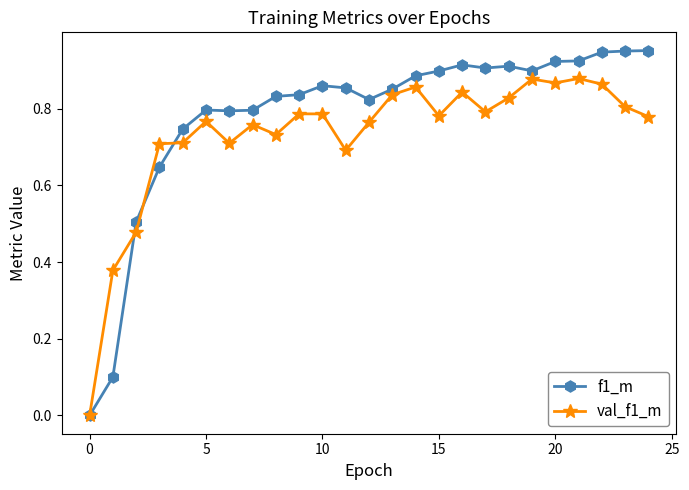

Which series has the widest spread of values?

f1_m